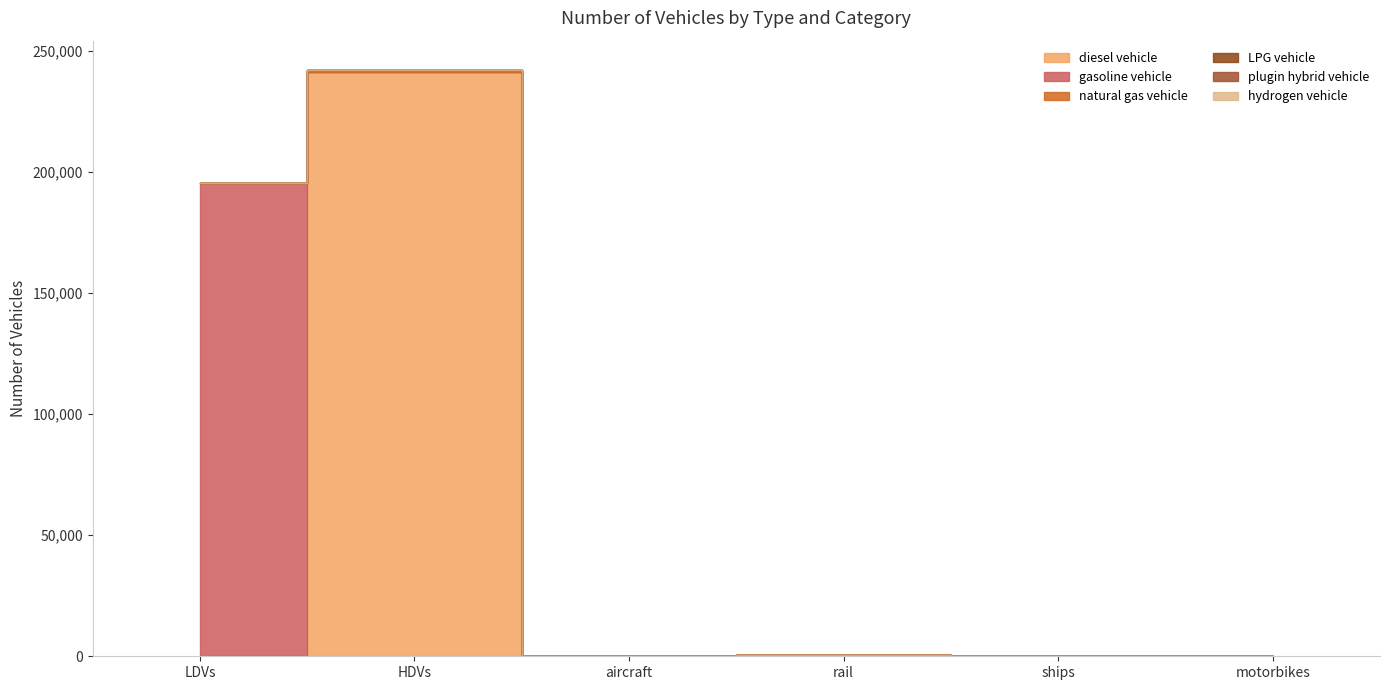

Reading left to right, extract all data points from this chart.

diesel vehicle: 0	241297	45	471	0	0
gasoline vehicle: 195365	0	0	0	0	0
natural gas vehicle: 196	626	0	0	0	0
LPG vehicle: 12	129	0	0	0	0
plugin hybrid vehicle: 0	22	0	0	0	0
hydrogen vehicle: 0	0	0	0	0	0